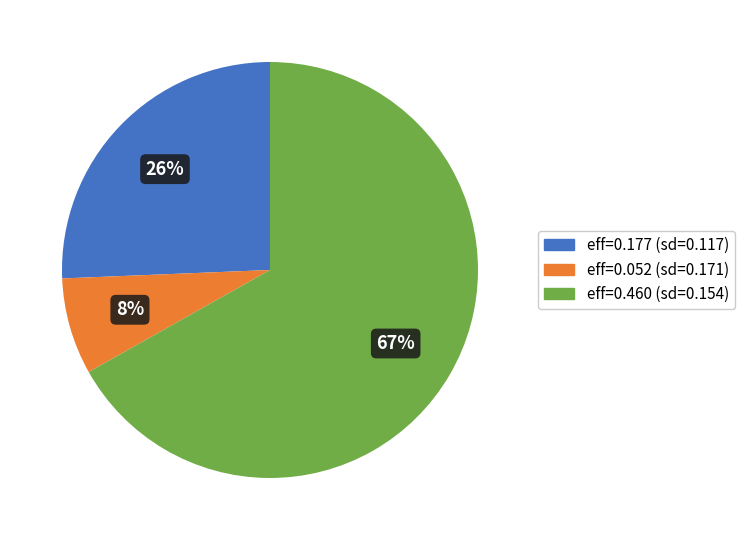

Is there a majority slice in this chart?

Yes